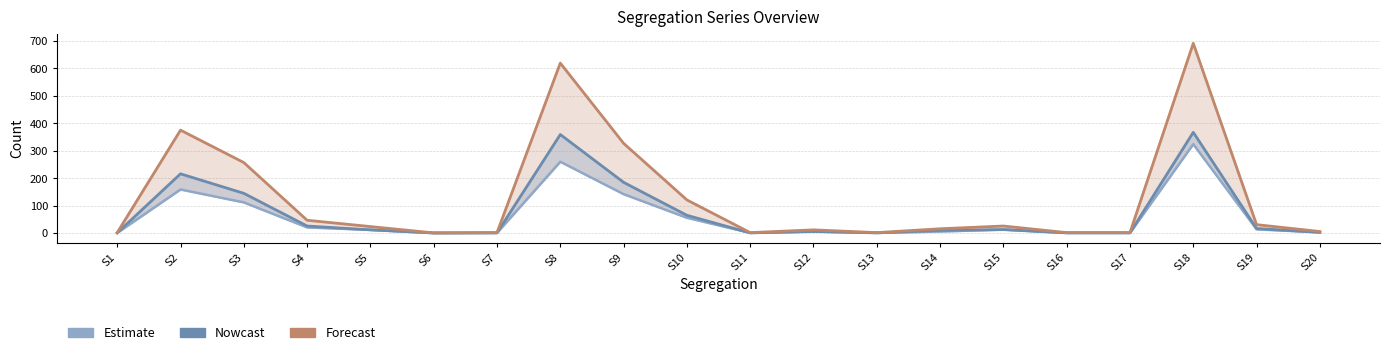

Between S6 and S8, which is larger?

S8